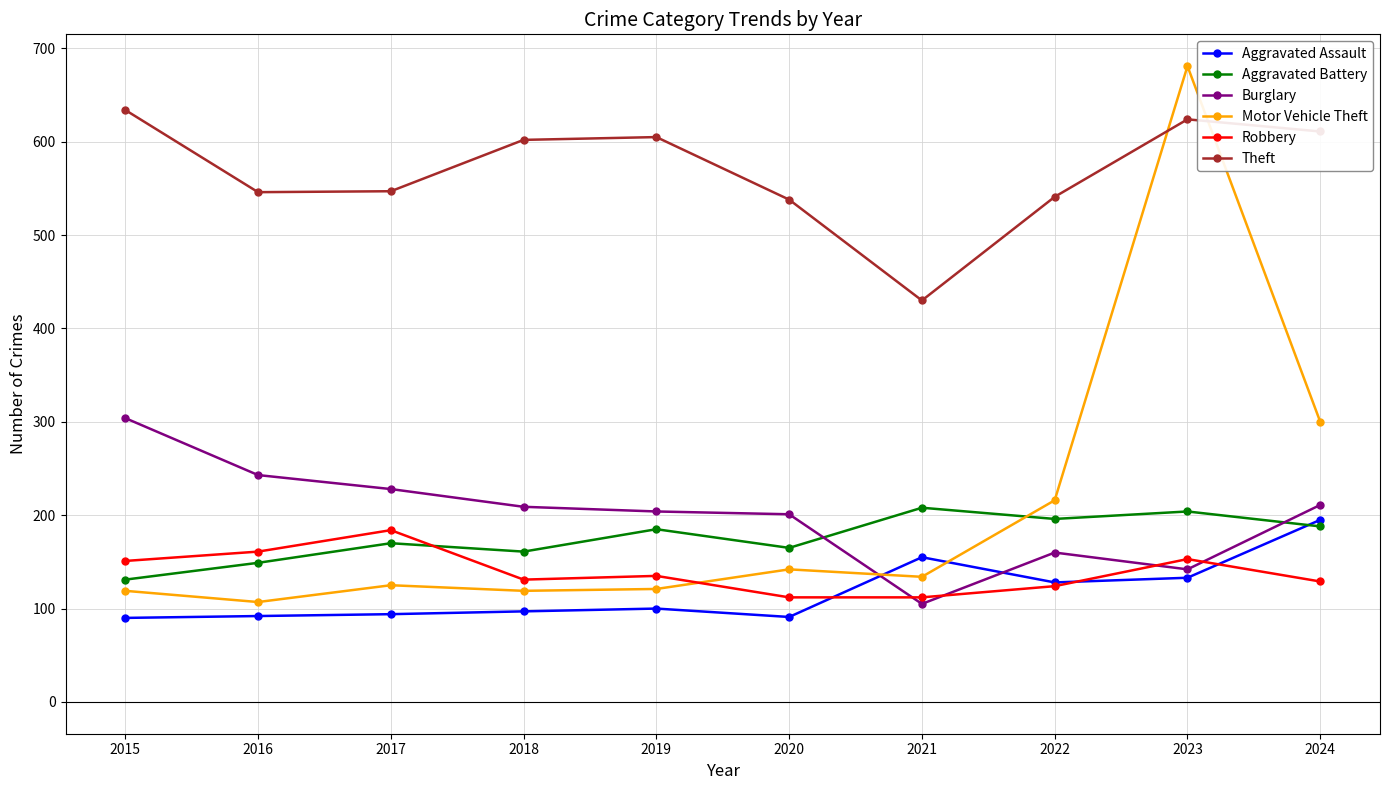

True or false: Aggravated Assault and Aggravated Battery cross at least once.

True